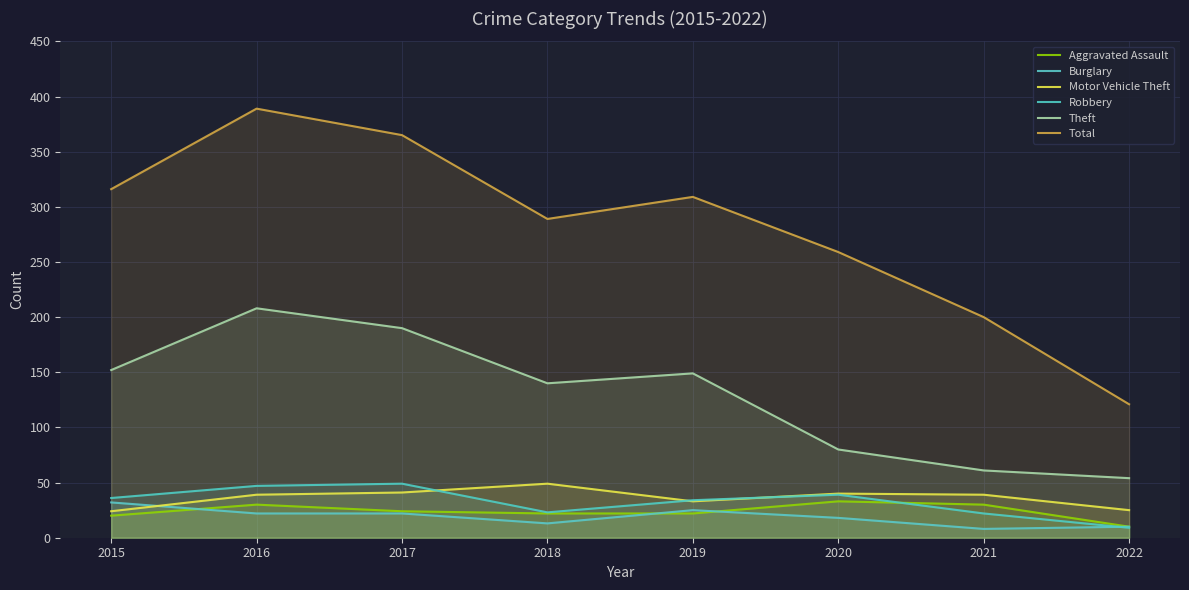

Is it true that Total equals 529 at 2016?

False